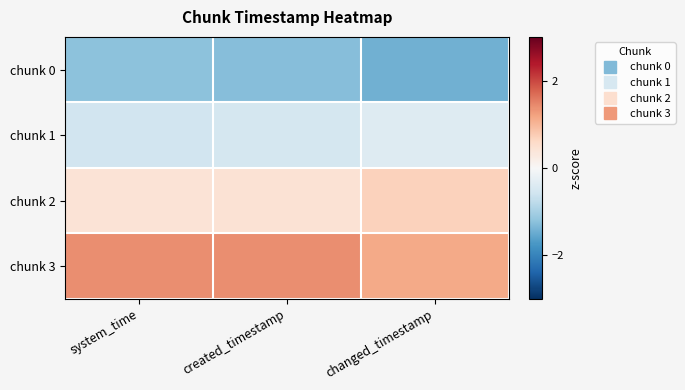

At which category does the chart reach its minimum across all series?

changed_timestamp